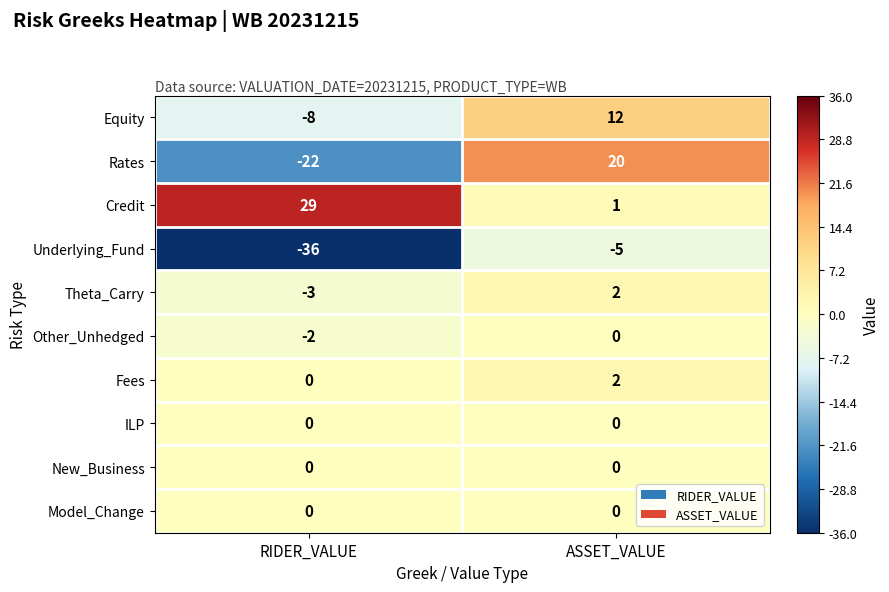

Which series changed the most between RIDER_VALUE and ASSET_VALUE?

Rates